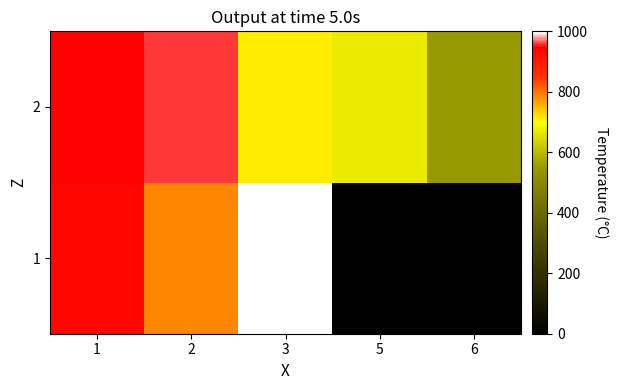

At how many categories does at least one series exceed 490?

5